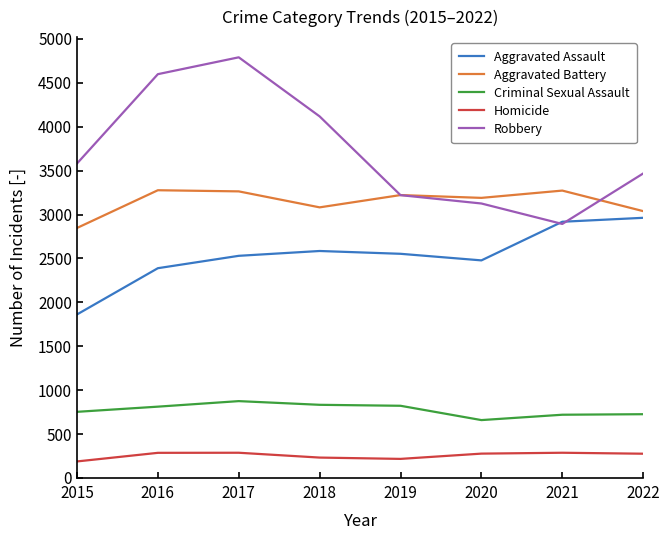

How many interior local peaks does the Aggravated Assault series have?

1